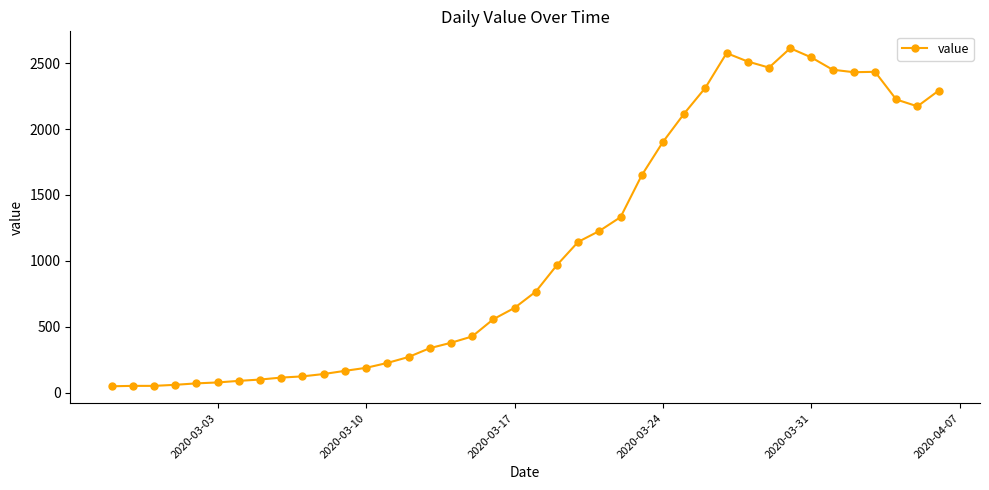

Count the number of categories in the chart.

40